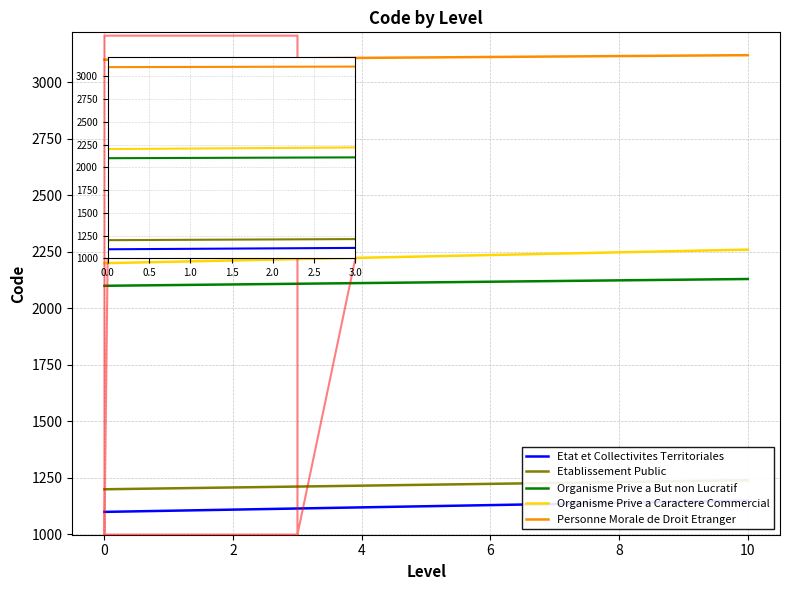

At 10, list the series in order from smallest to largest.

Etat et Collectivites Territoriales, Etablissement Public, Organisme Prive a But non Lucratif, Organisme Prive a Caractere Commercial, Personne Morale de Droit Etranger